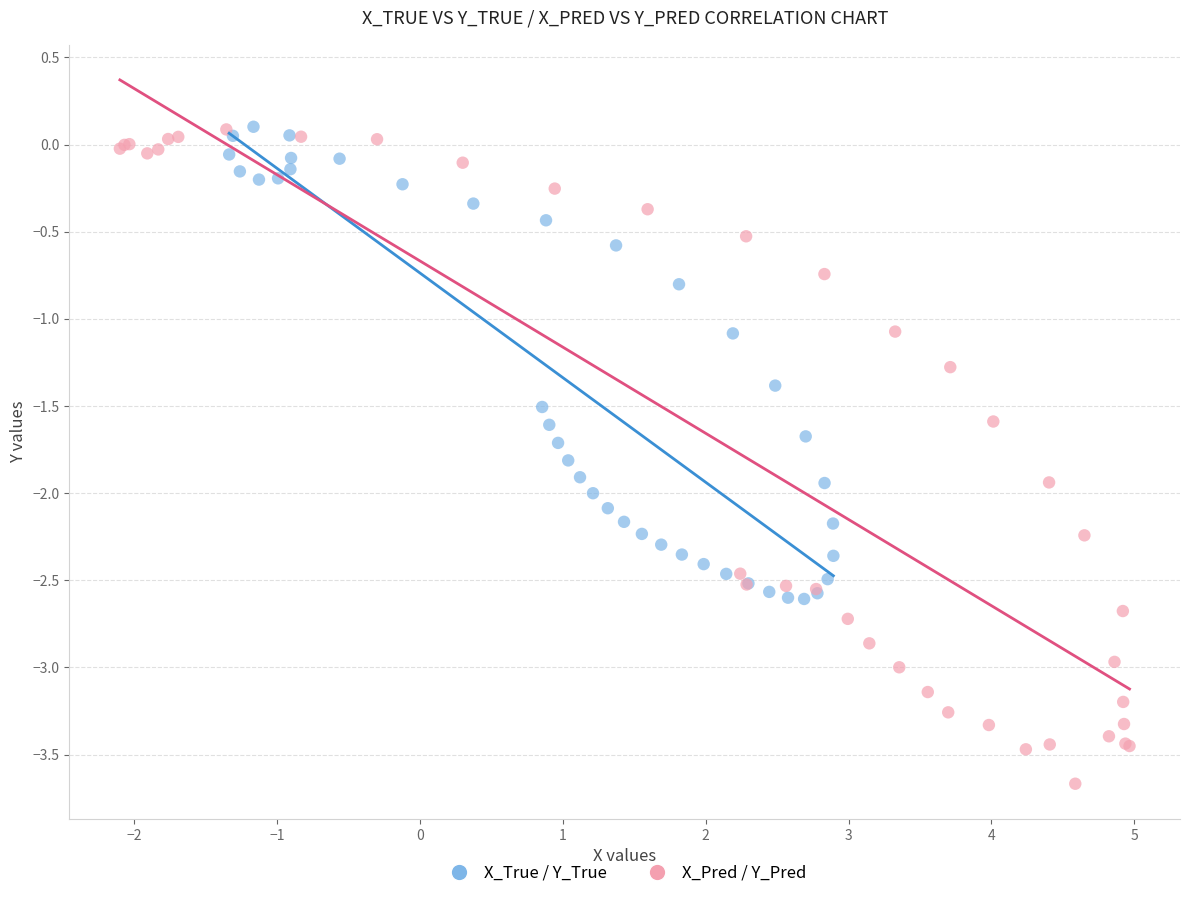

Which series has the largest Y range (max minus min)?

X_Pred / Y_Pred